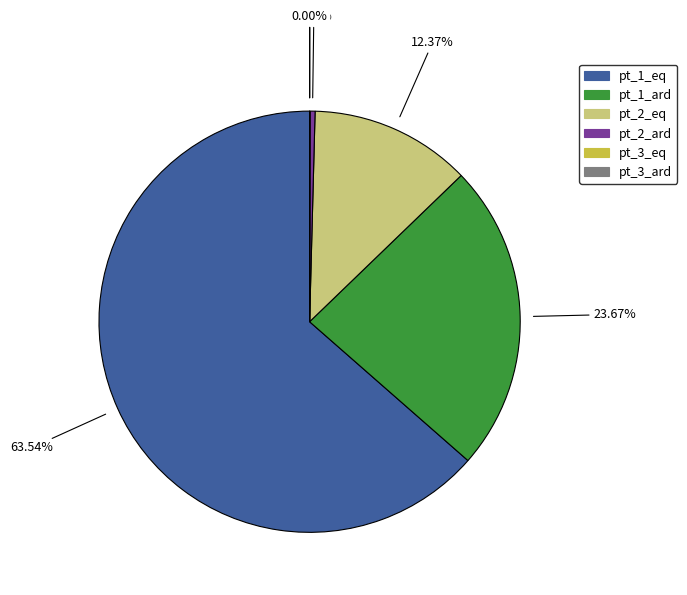

Between pt_2_eq and pt_1_eq, which is larger?

pt_1_eq